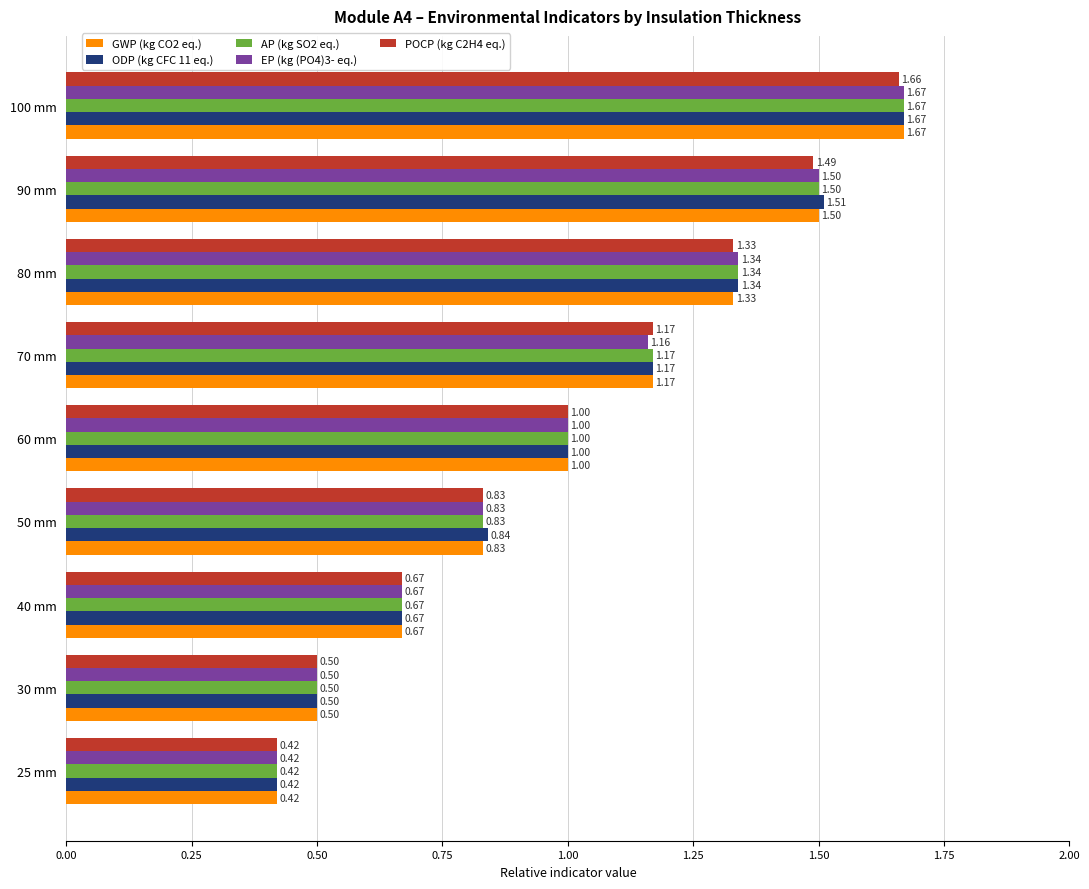

At which category is the sum across all series the highest?

100 mm